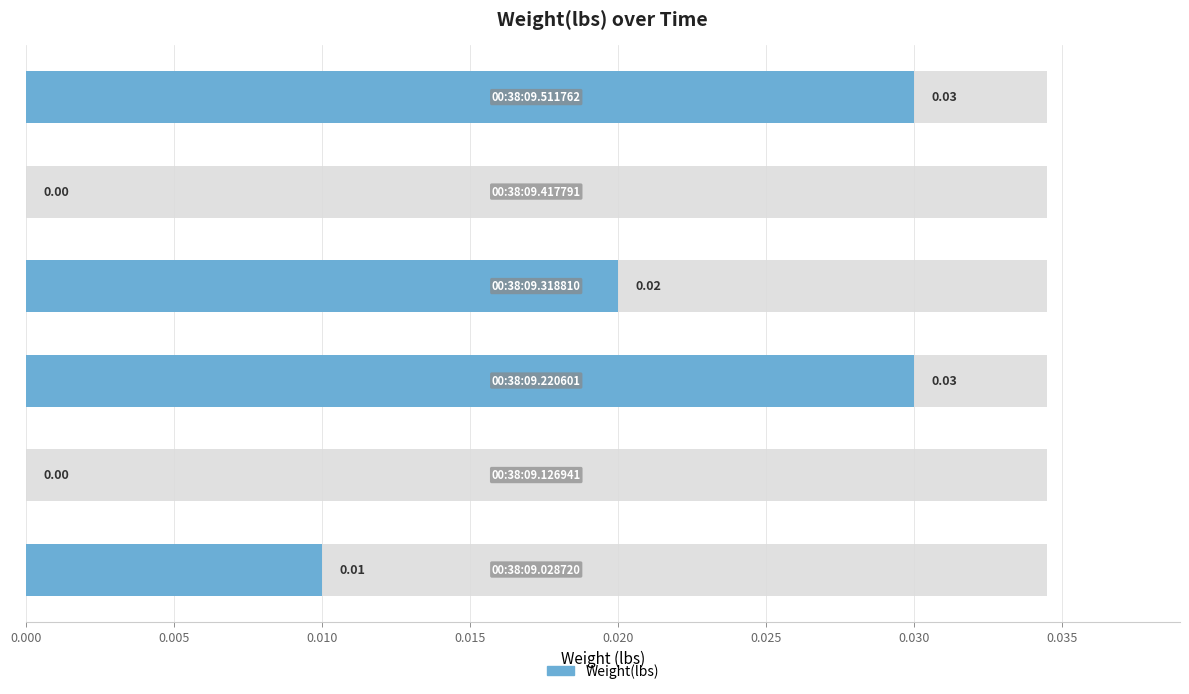

Are the bars horizontal?

Yes